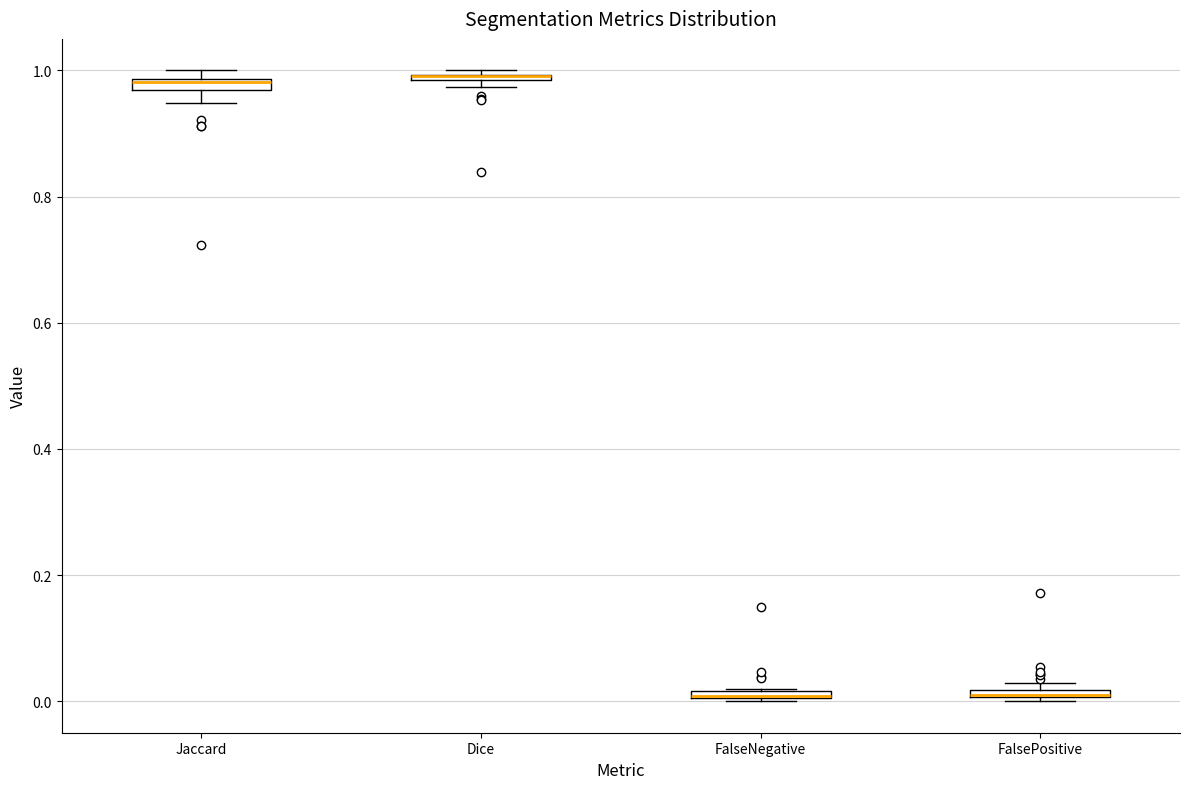

Where is the lower edge of the box for FalseNegative on the y-axis? The values are not printed on the chart, so give them approximately, as read against the axis.

0.00